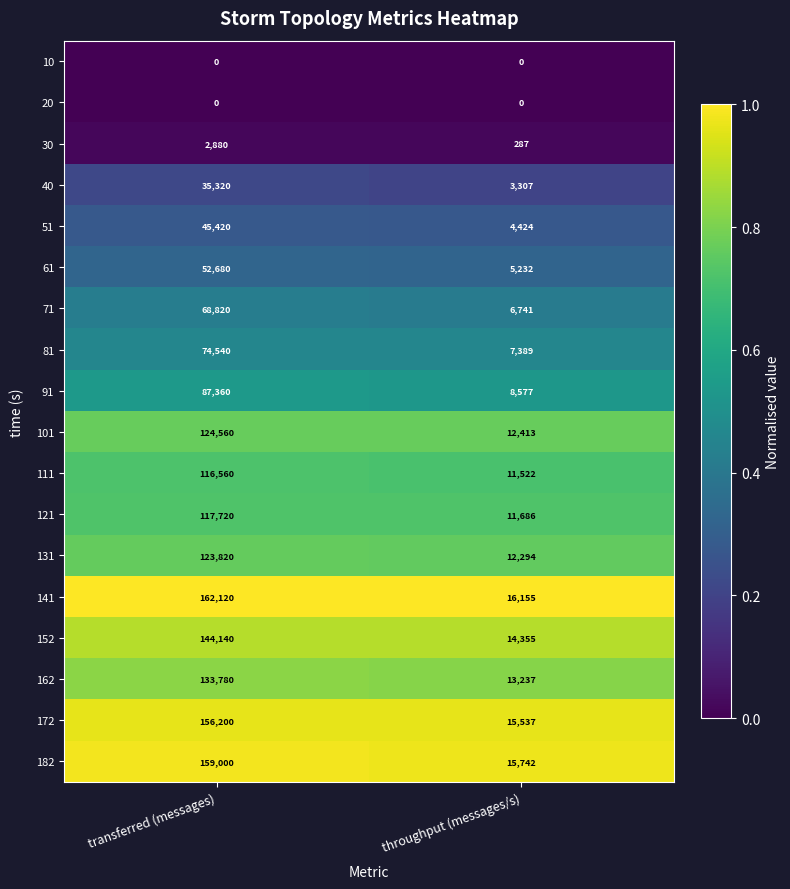

What is the spread (max minus min) of values at throughput (messages/s)?

16155